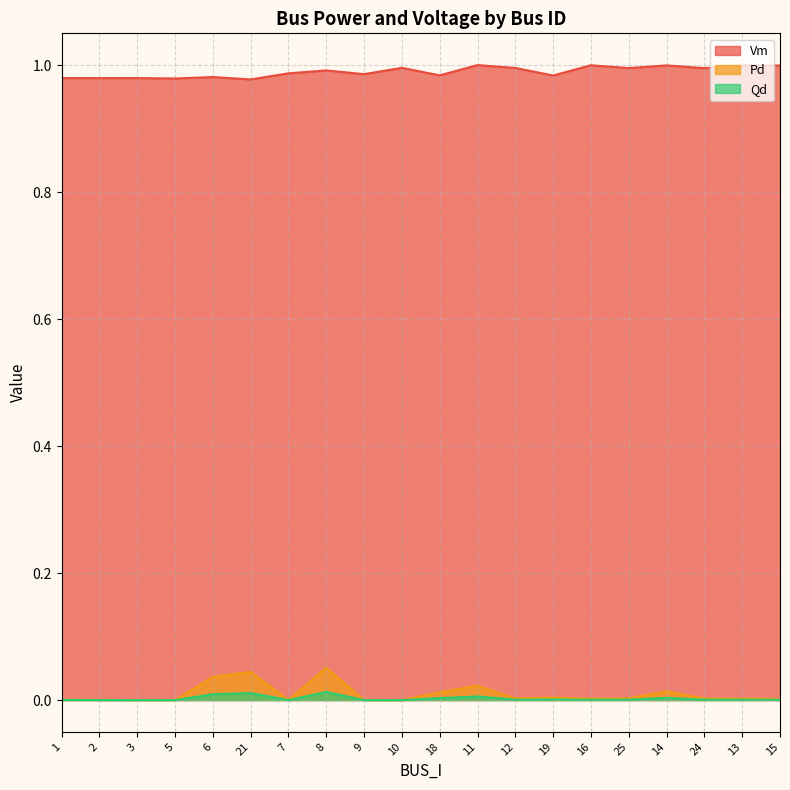

True or false: Vm and Qd cross at least once.

False